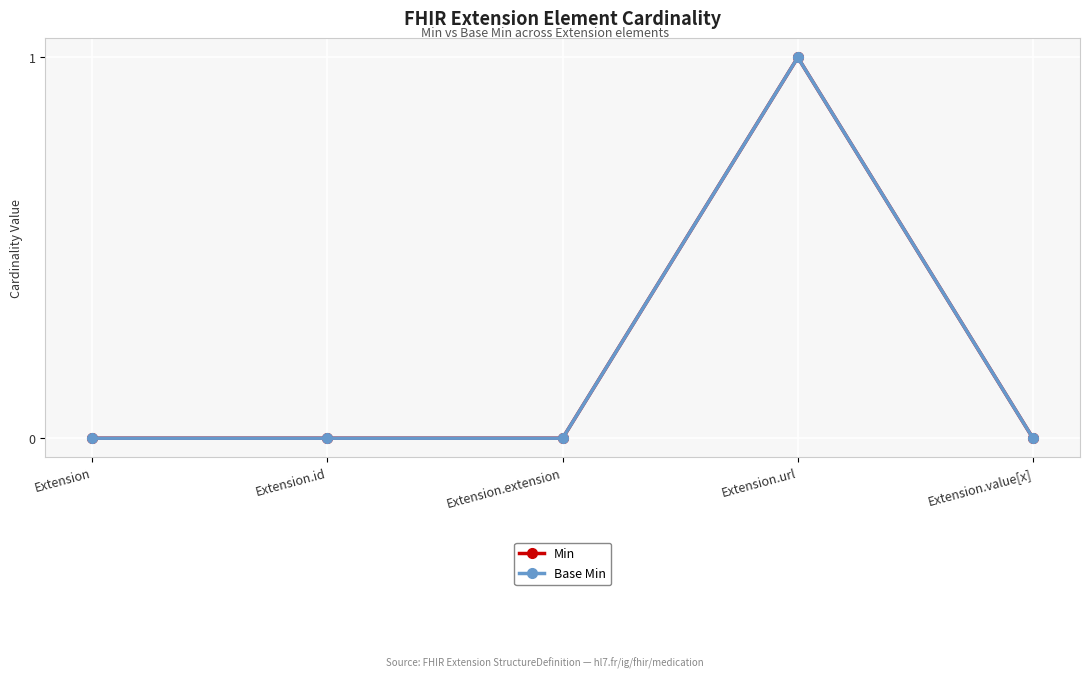

Rank the series by their maximum value, from lowest to highest.

Min, Base Min